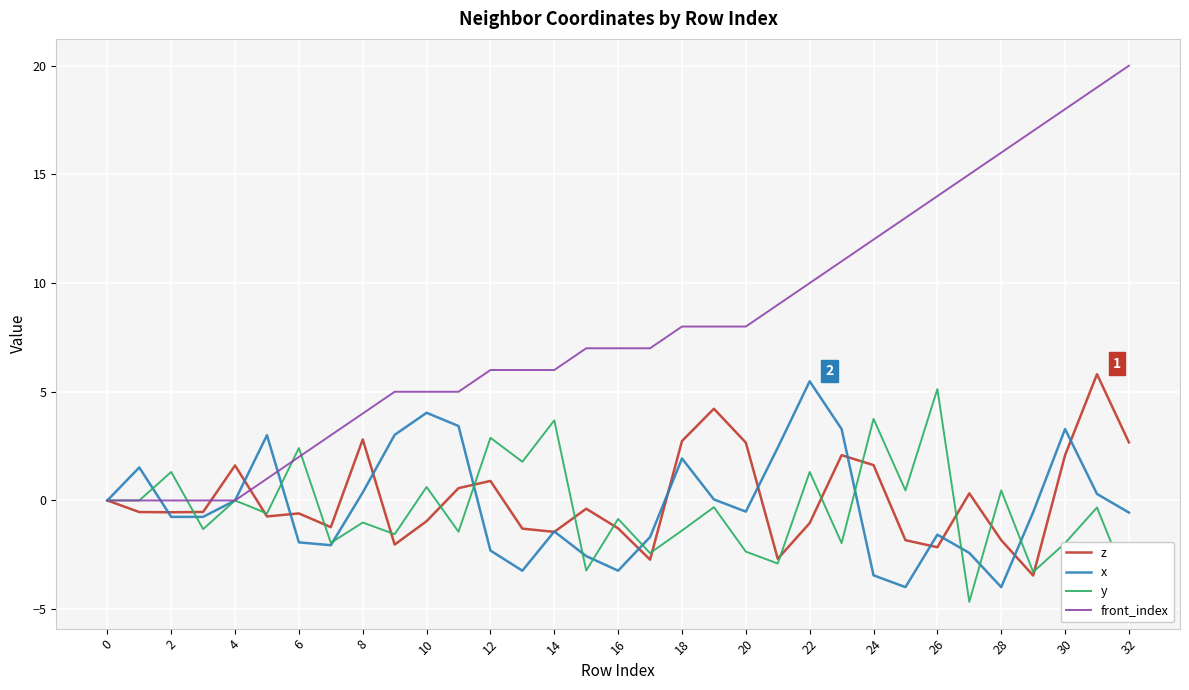

What is the minimum value shown in the chart?

-4.7